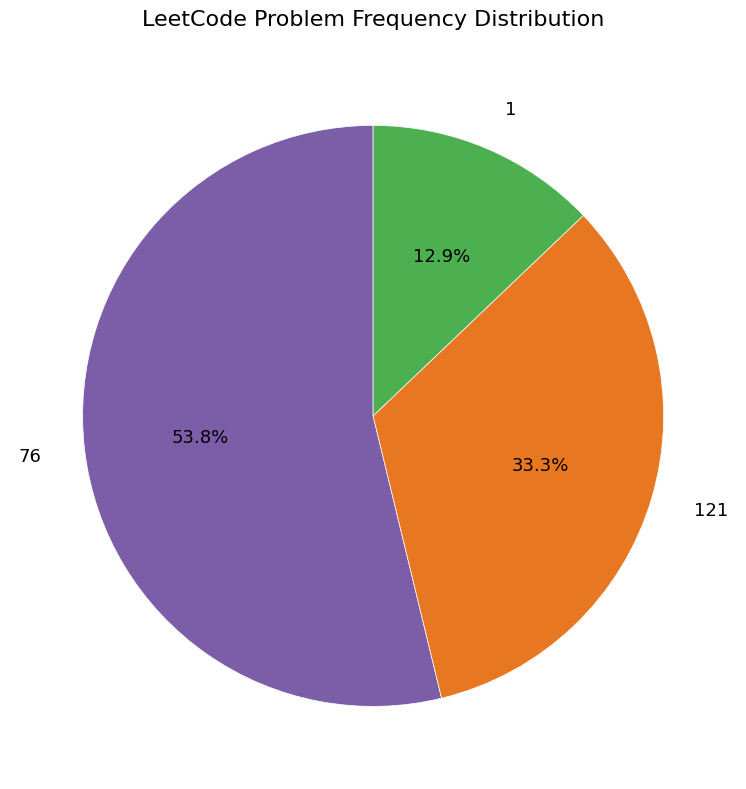

How many segments does this pie chart have?

3